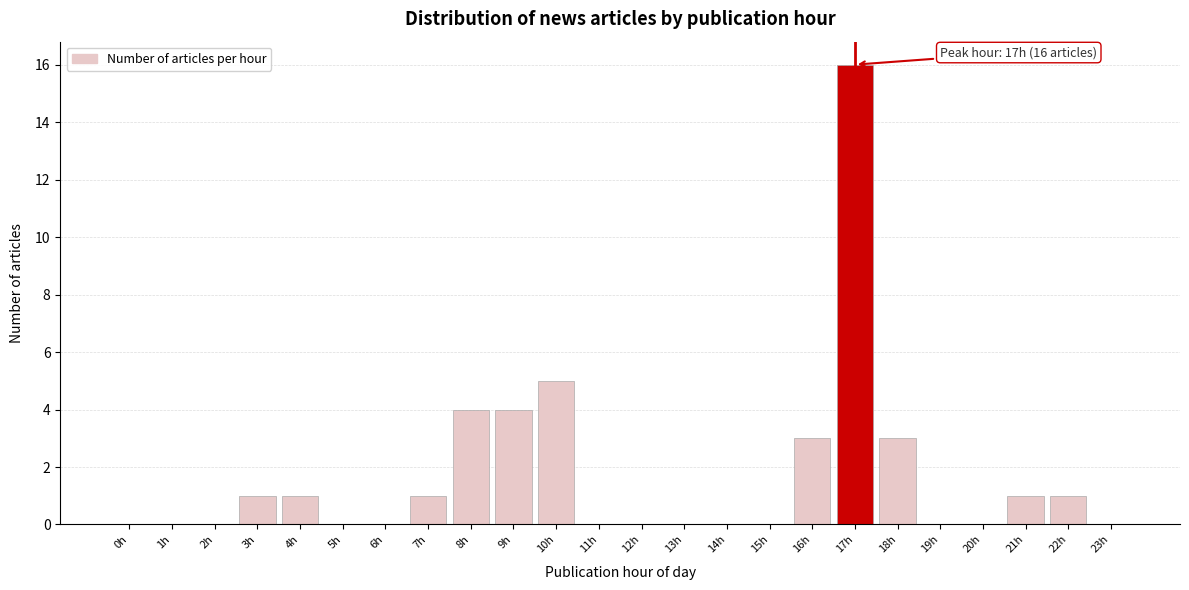

Reading left to right, transcribe all the data shown in this chart.

0h=0	1h=0	2h=0	3h=1	4h=1	5h=0	6h=0	7h=1	8h=4	9h=4	10h=5	11h=0	12h=0	13h=0	14h=0	15h=0	16h=3	17h=16	18h=3	19h=0	20h=0	21h=1	22h=1	23h=0